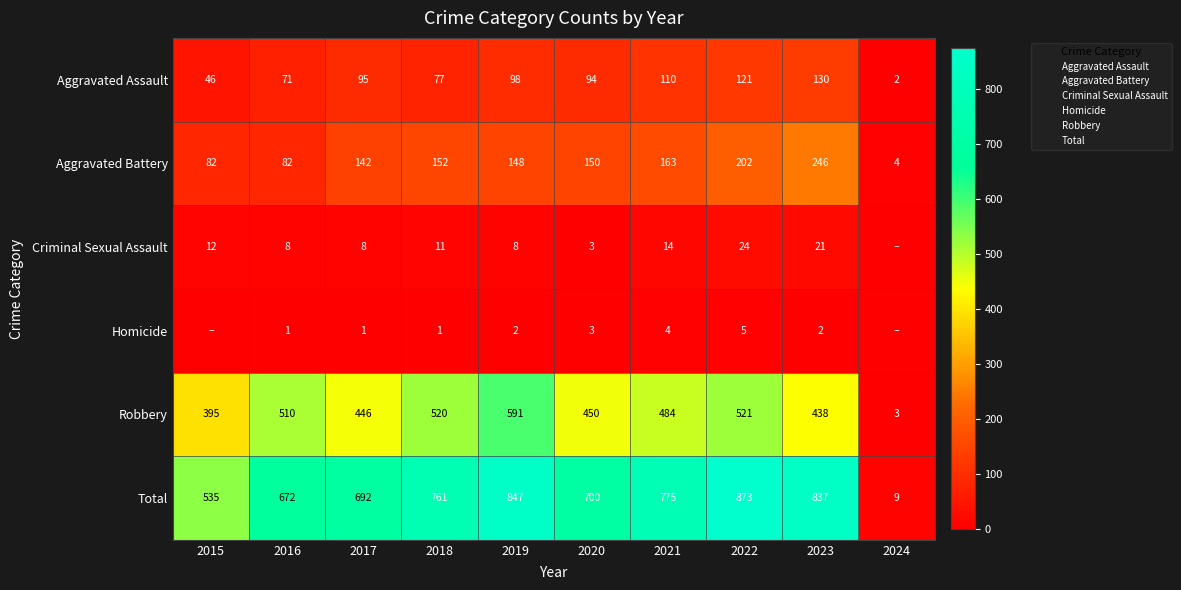

What is the sum of all Aggravated Assault values?

844